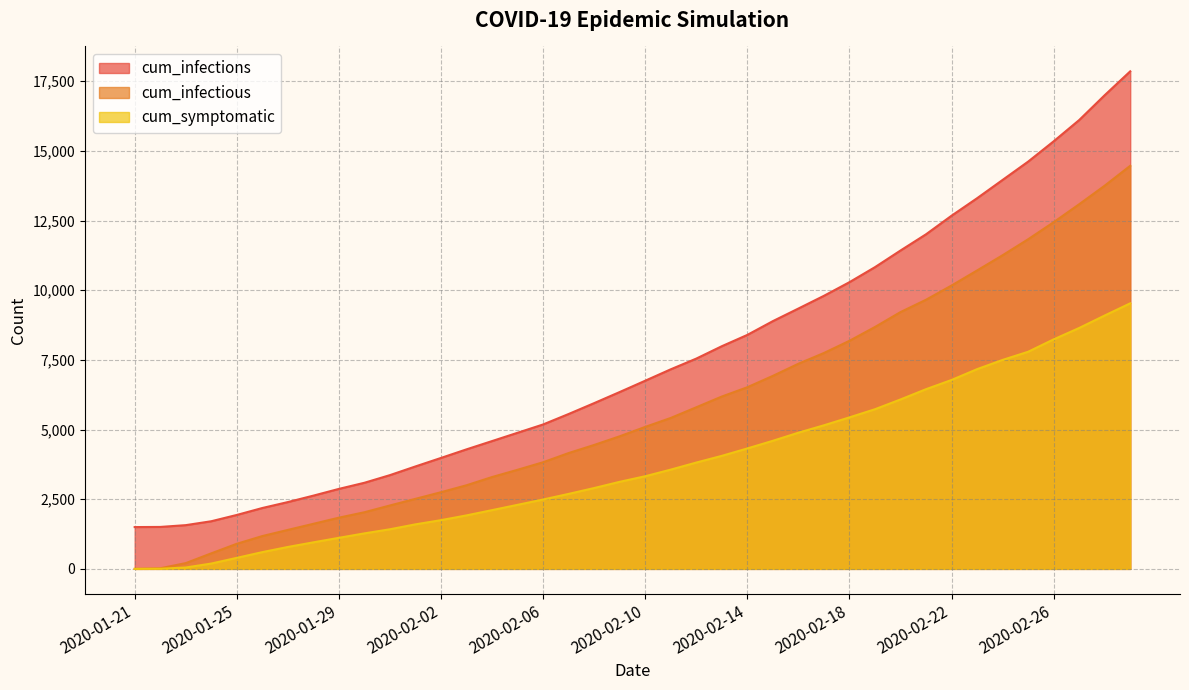

What is the value of the cum_symptomatic point at the 5th from the left?

395.0